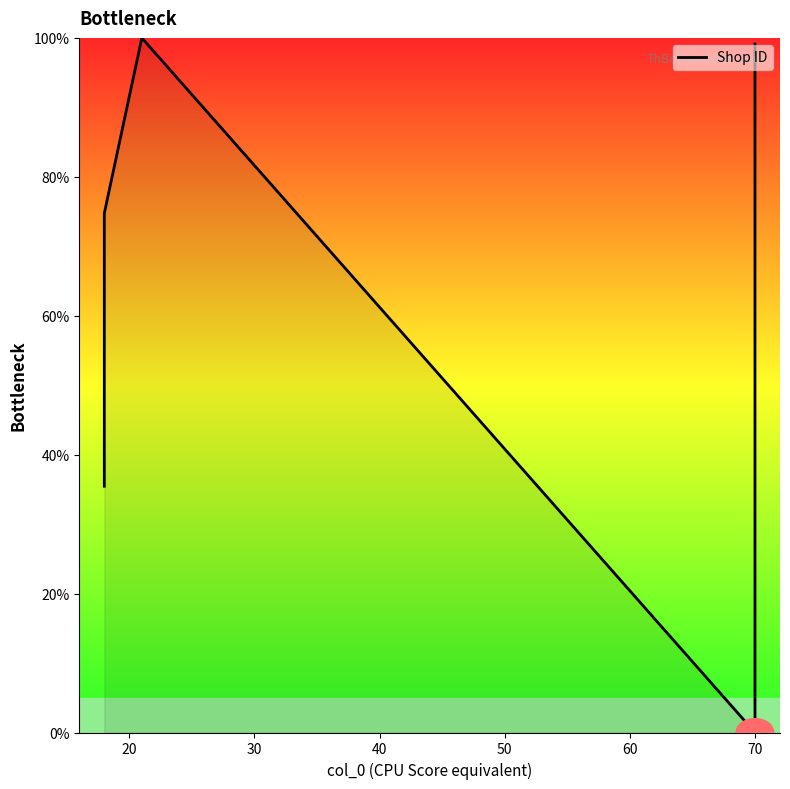

What is the average value?

52.1